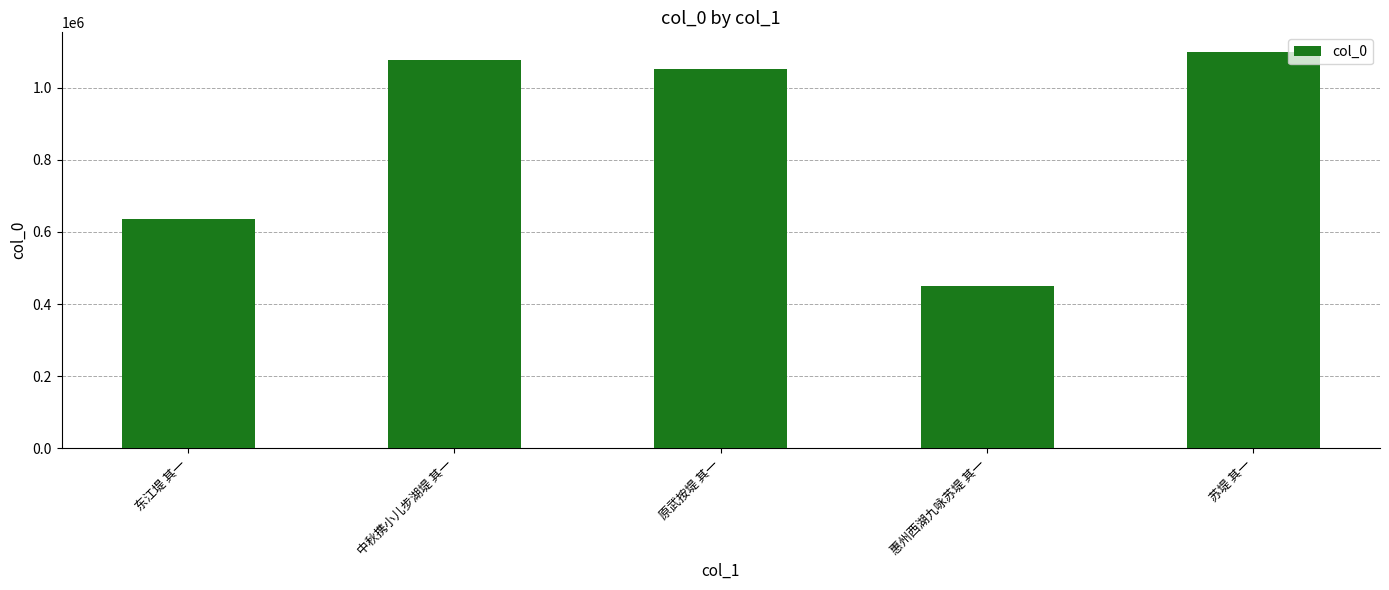

Count the number of categories in the chart.

5